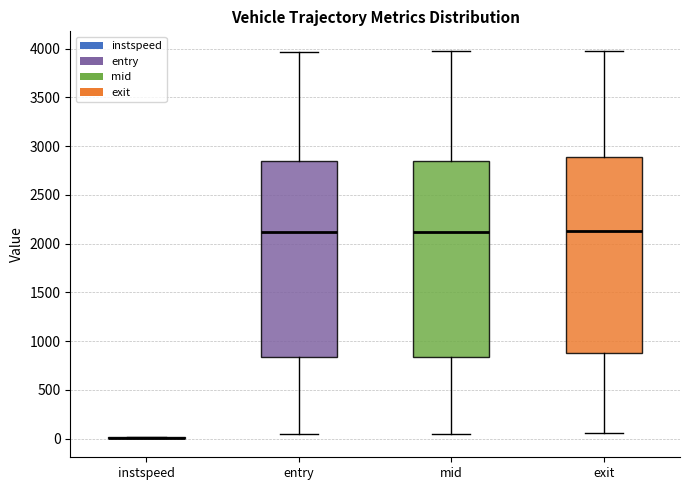

Reading left to right, read every box against the y-axis: the position of its median line, the range the box covers, and the ends of its whiskers. The values are not printed on the chart, so give them approximately, as read against the axis.

instspeed: box collapsed to a line at 0, whiskers 0 to 0
entry: median 2100, box 850 to 2850, whiskers 50 to 3950
mid: median 2100, box 850 to 2850, whiskers 50 to 3950
exit: median 2150, box 850 to 2900, whiskers 50 to 4000